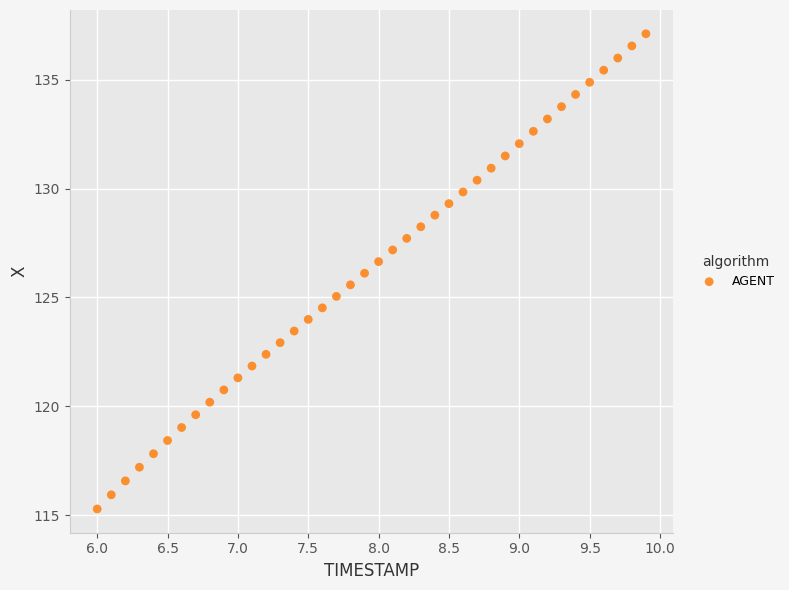

What is the range of Y values (max minus min)?

21.8